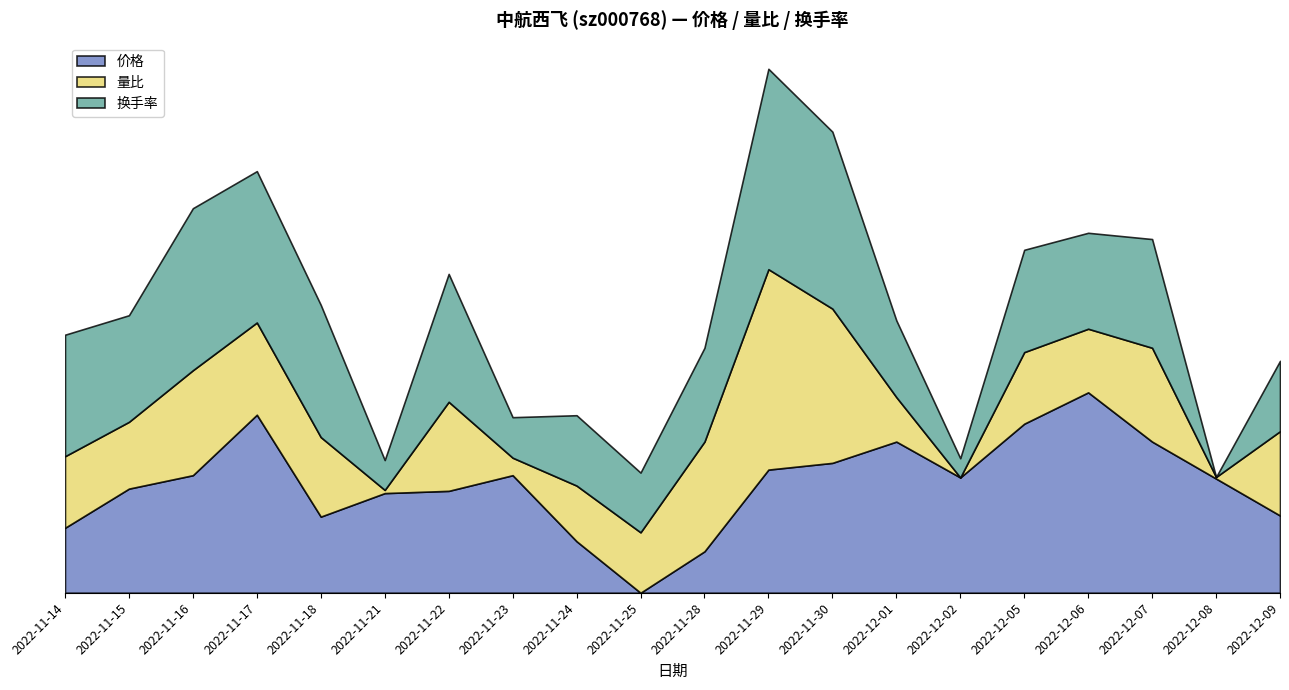

Where is 价格 nearest to the value 26?

2022-11-28